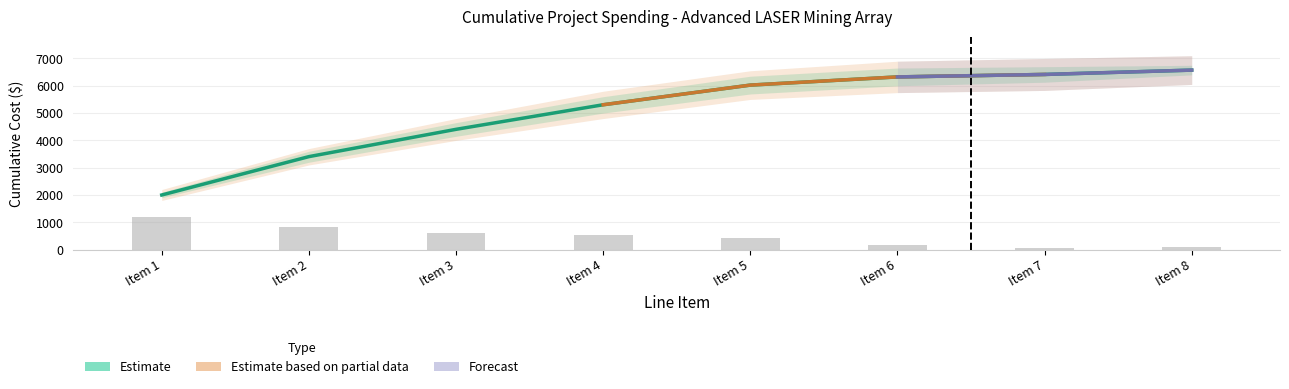

Reading left to right, transcribe all the data shown in this chart.

1200.0	843.0	600.0	540.0	432.0	180.0	54.0	95.4